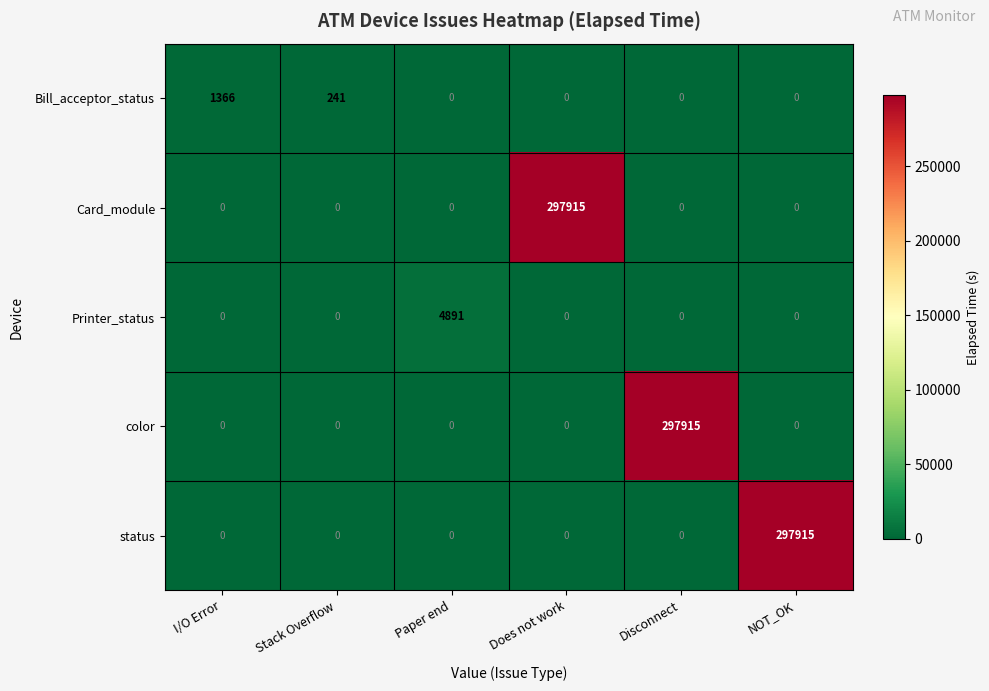

Reading left to right, transcribe all the data shown in this chart.

Bill_acceptor_status: 1366	241	0	0	0	0
Card_module: 0	0	0	297915	0	0
Printer_status: 0	0	4891	0	0	0
color: 0	0	0	0	297915	0
status: 0	0	0	0	0	297915